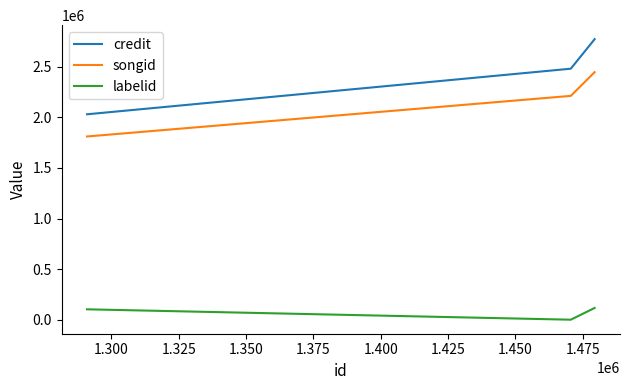

How many songid values are between 1810782 and 2446413?

3